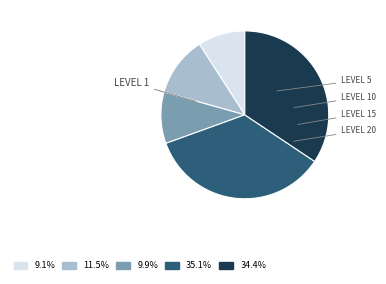

Does any single category account for the majority?

No